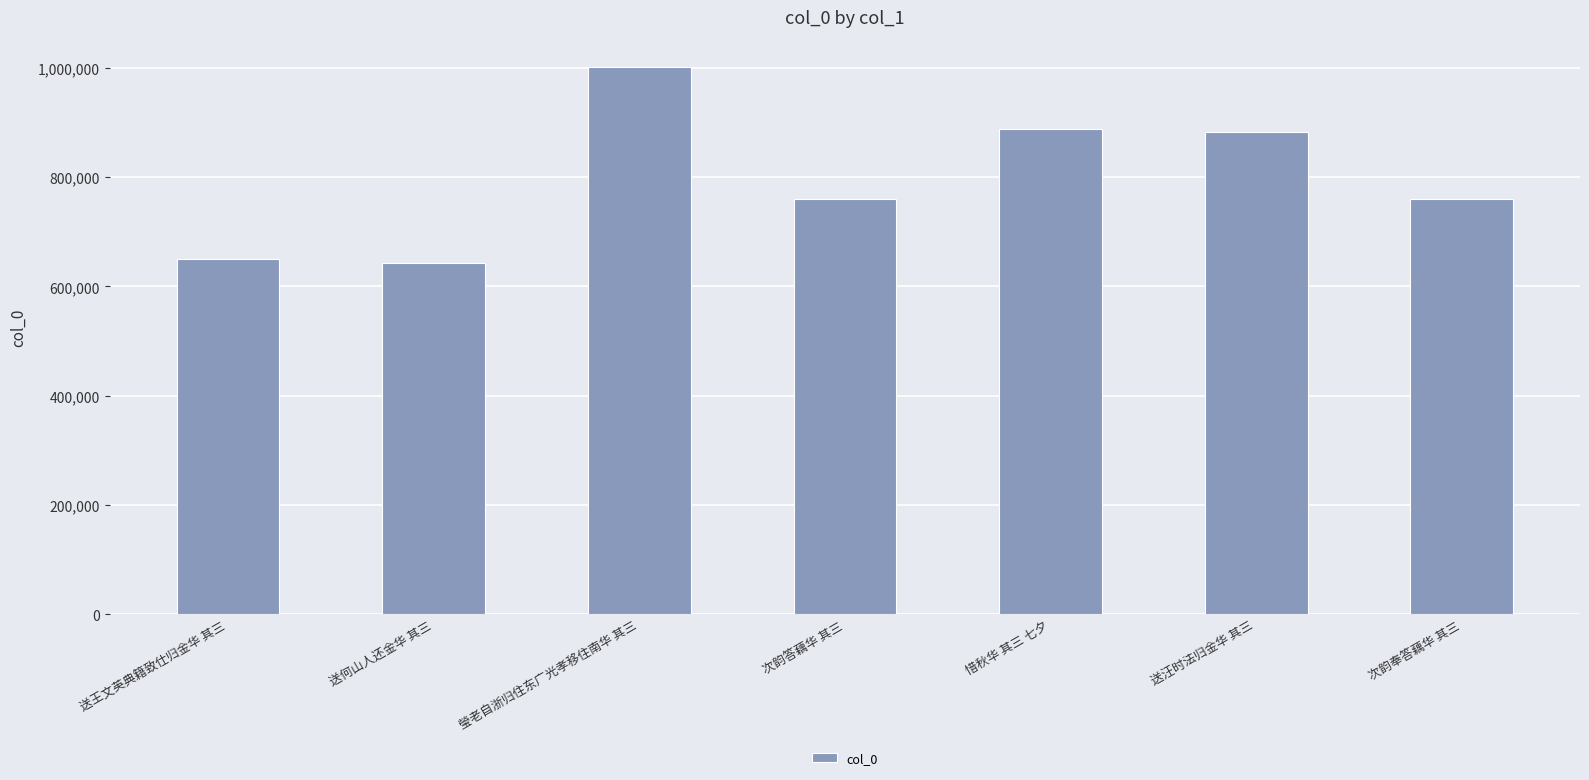

What is the change in value from 次韵答藕华 其三 to 惜秋华 其三 七夕?

+126765